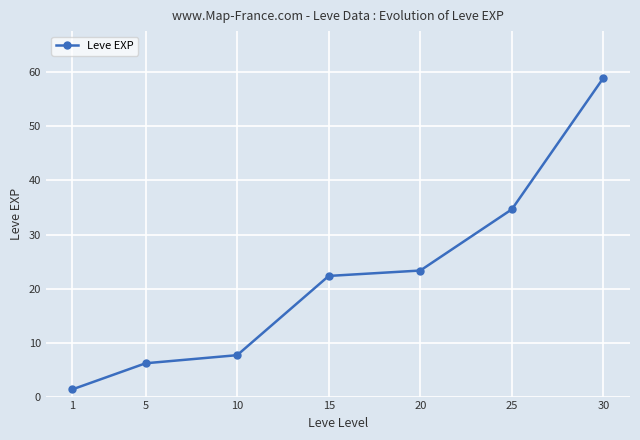

Reading right to left, what are all the values shown in this chart?

30=59.0	25=34.7	20=23.3	15=22.3	10=7.7	5=6.2	1=1.3